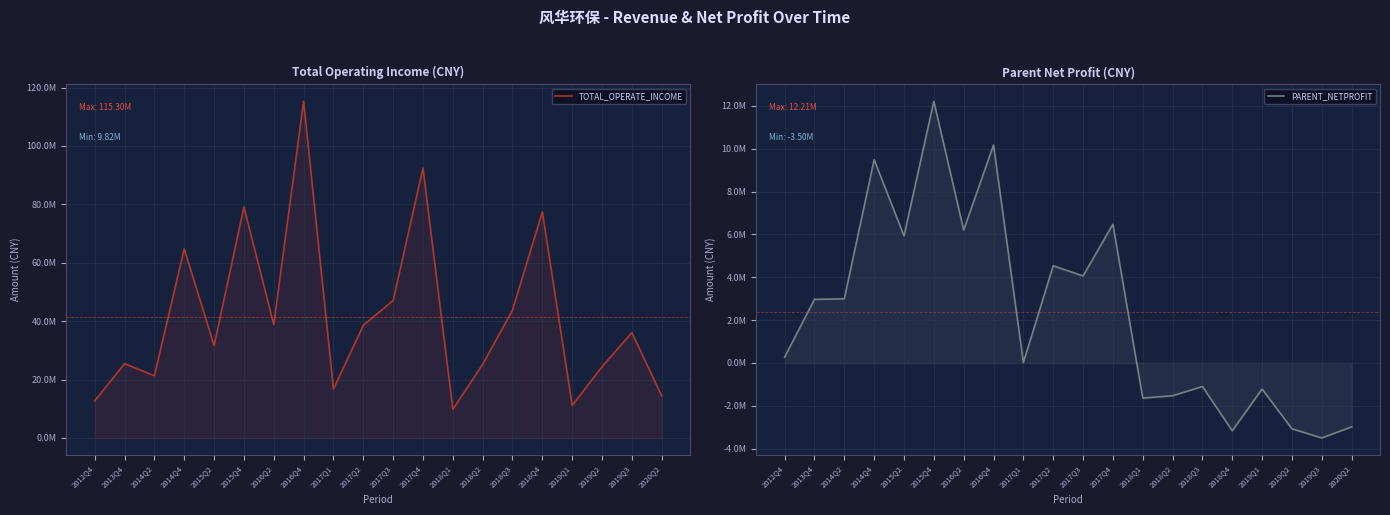

What are all the series names shown in the legend?

TOTAL_OPERATE_INCOME, PARENT_NETPROFIT